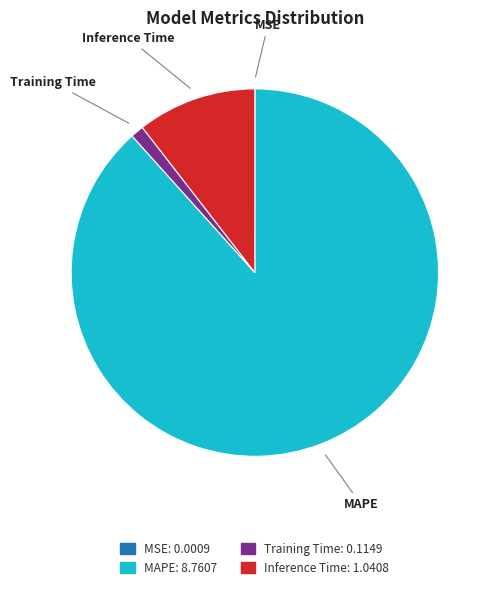

Which category has the biggest portion of the pie?

MAPE